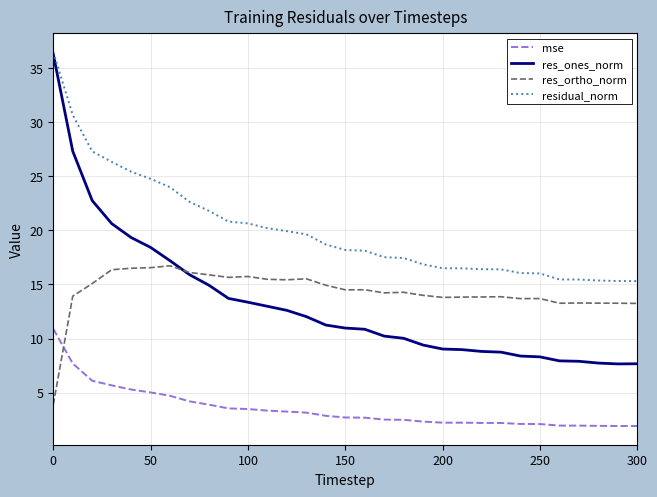

Which series has the largest total across all categories?

residual_norm